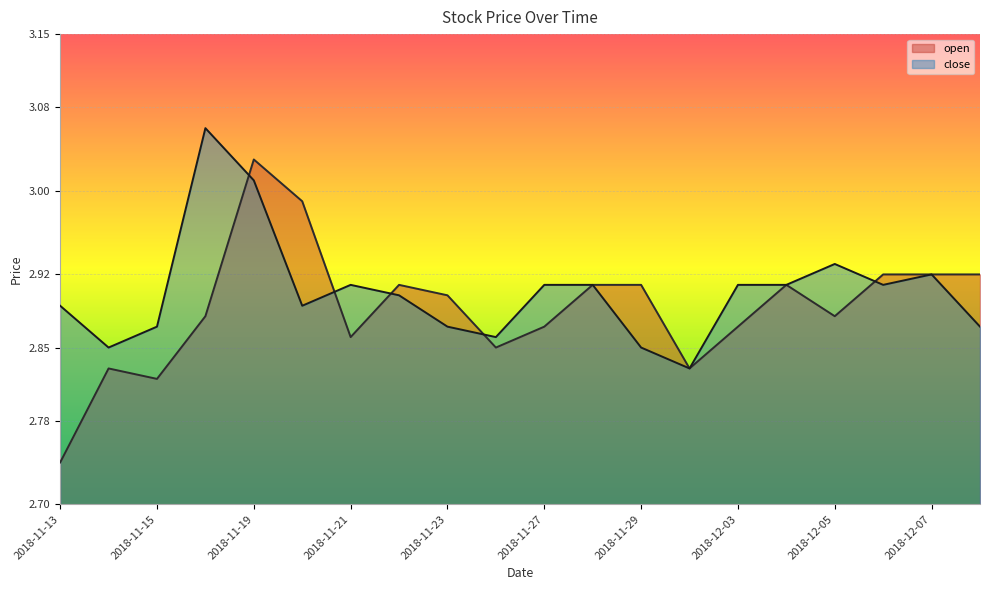

Which category has the highest value in the close series?

2018-11-16